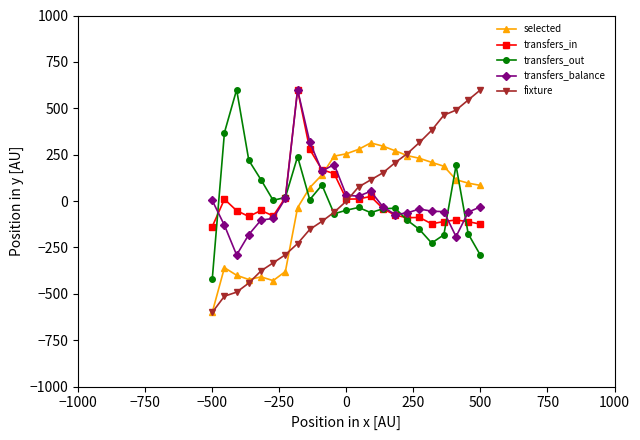

How many times do transfers_balance and selected cross each other?

1